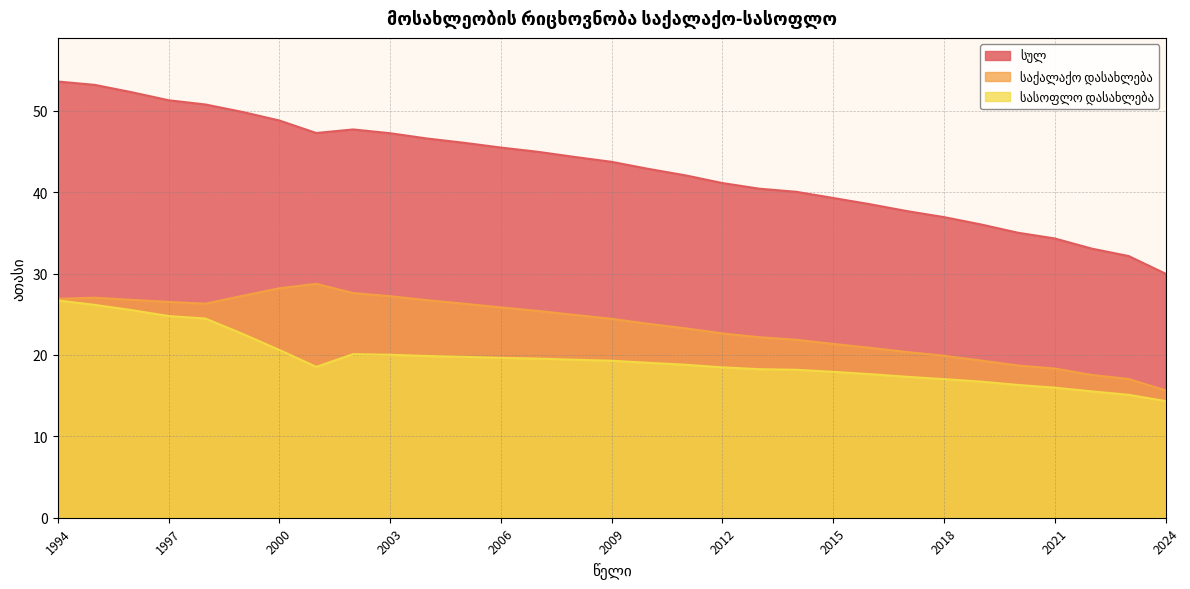

What is the approximate value of სულ at 1994?

53.6